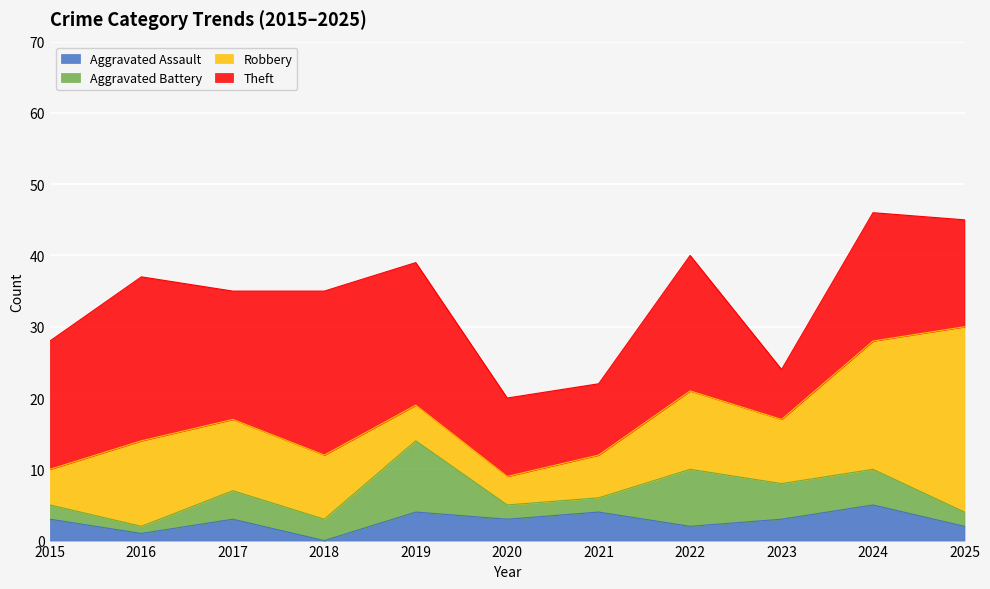

Which has a higher value, 2016 or 2023?

2023